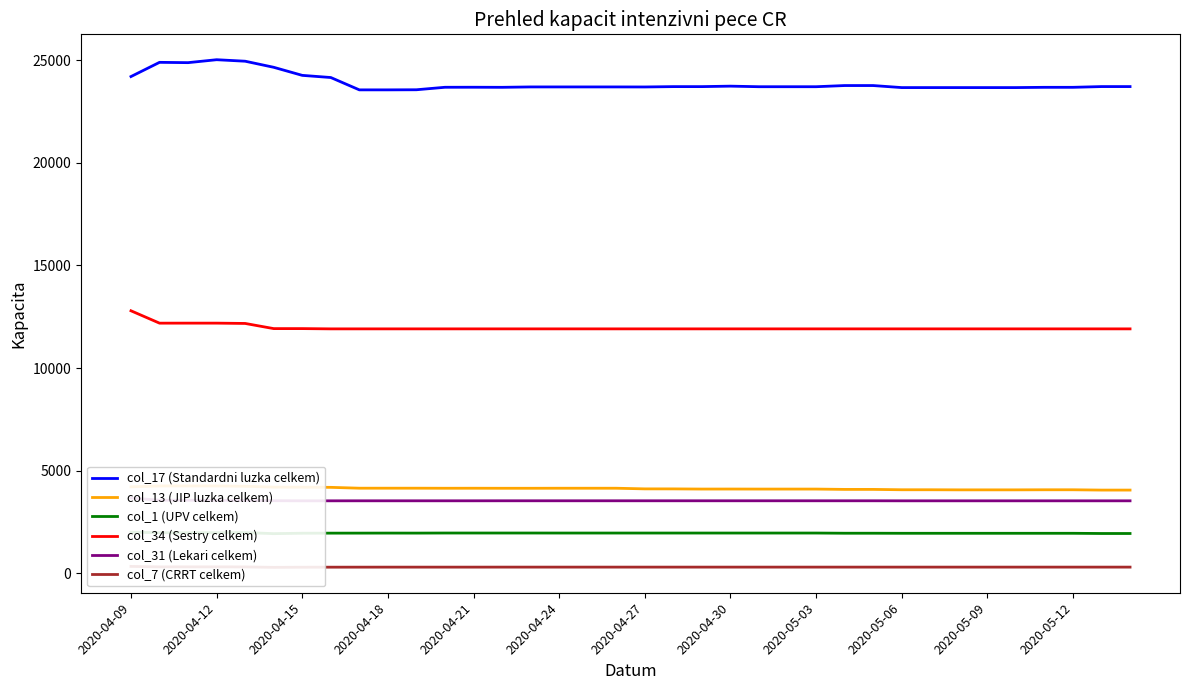

True or false: col_34 (Sestry celkem) and col_17 (Standardni luzka celkem) intersect in this chart.

False